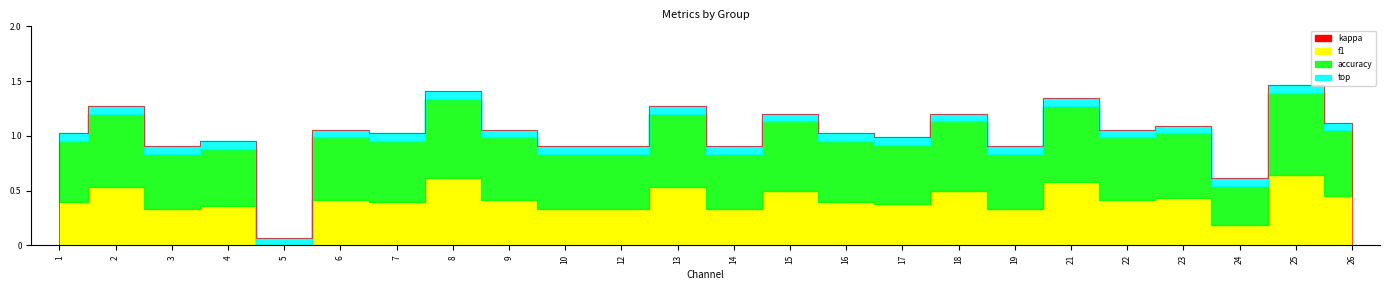

True or false: kappa and accuracy intersect in this chart.

False